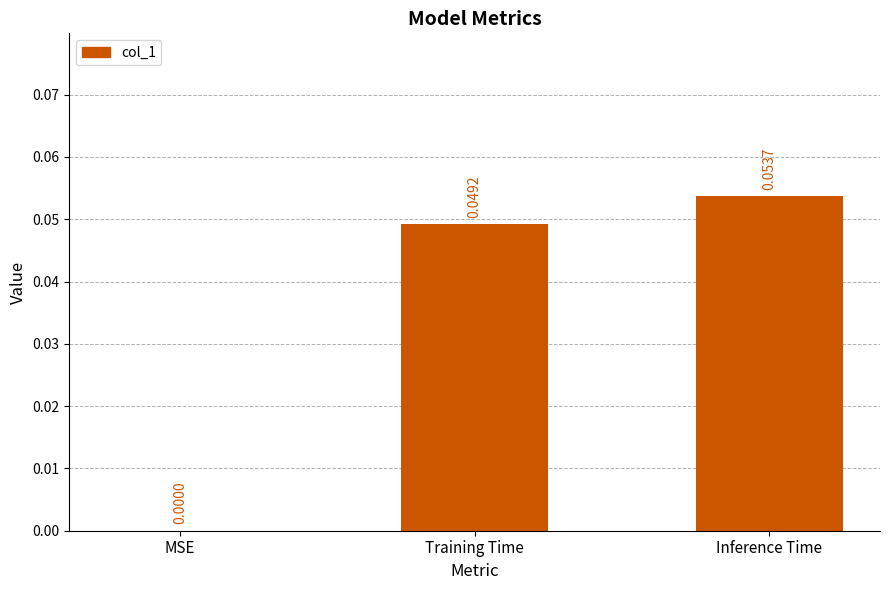

At which label is the value closest to 0?

MSE